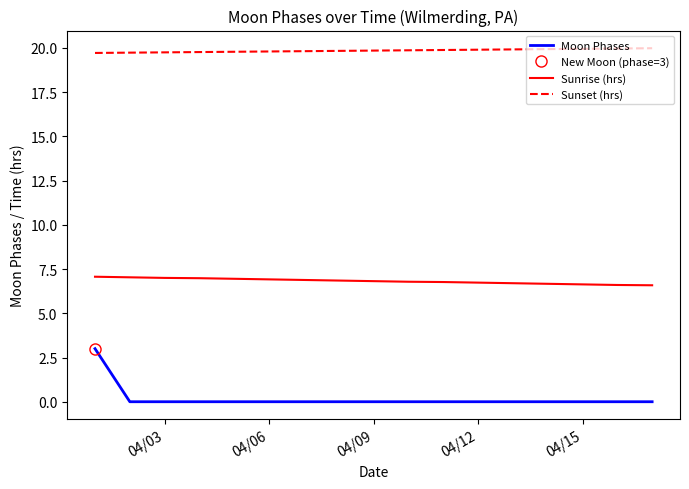

True or false: Moon Phases and Sunrise (hrs) cross at least once.

False